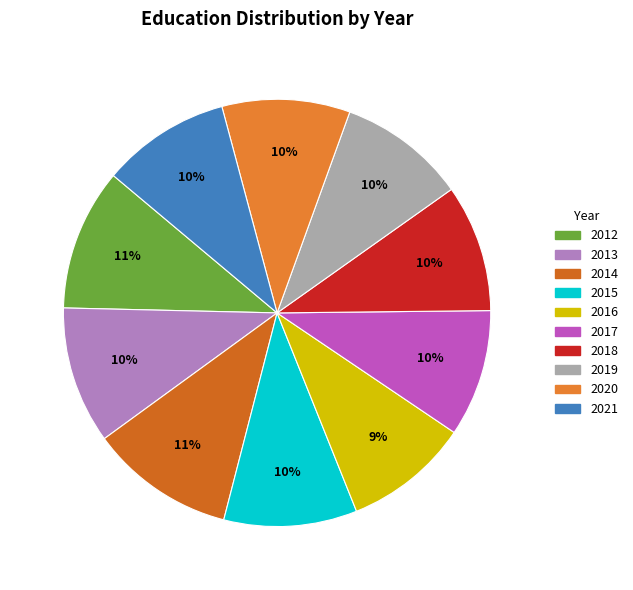

Between 2012 and 2019, which is larger?

2012